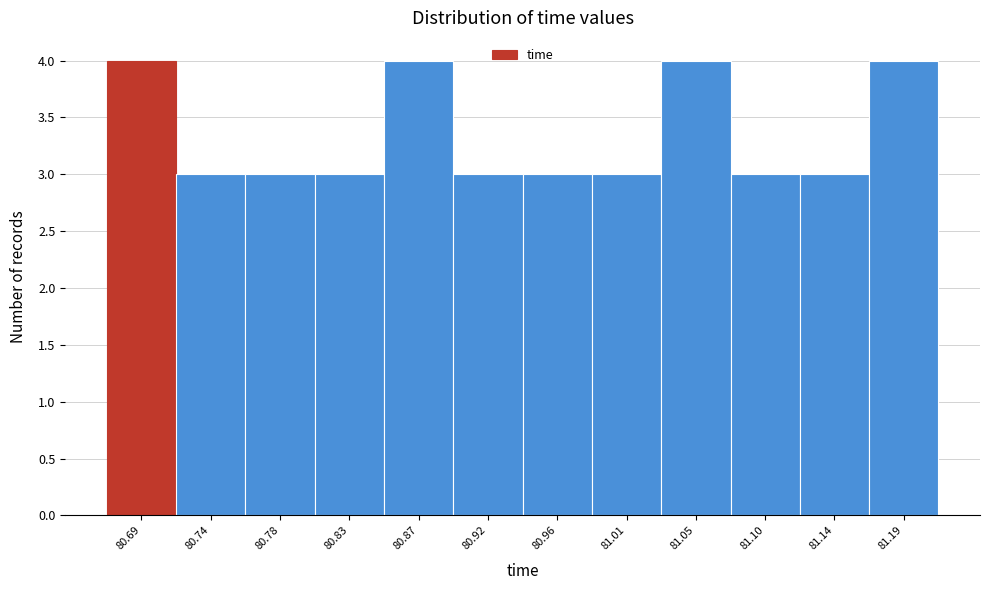

Reading right to left, what are all the values shown in this chart?

81.19=4	81.14=3	81.10=3	81.05=4	81.01=3	80.96=3	80.92=3	80.87=4	80.83=3	80.78=3	80.74=3	80.69=4